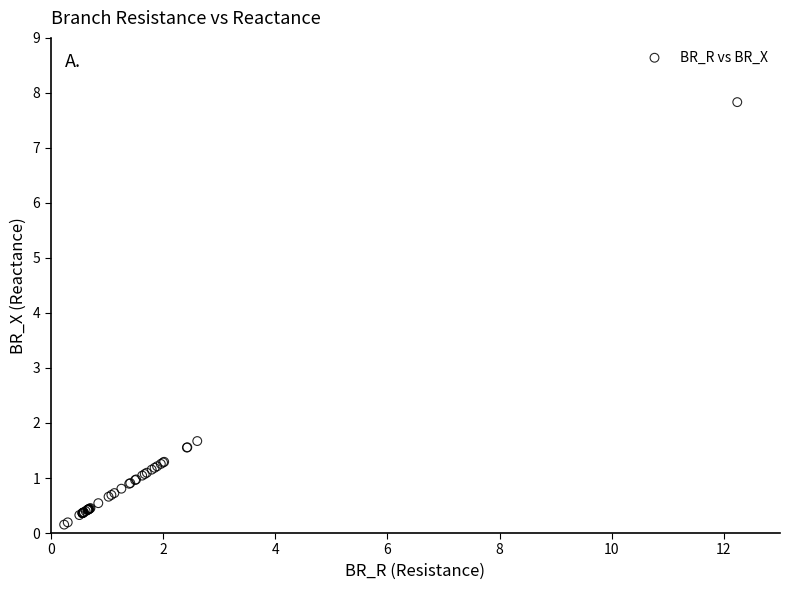

What Y value in the scatter plot is closest to 3?

1.7